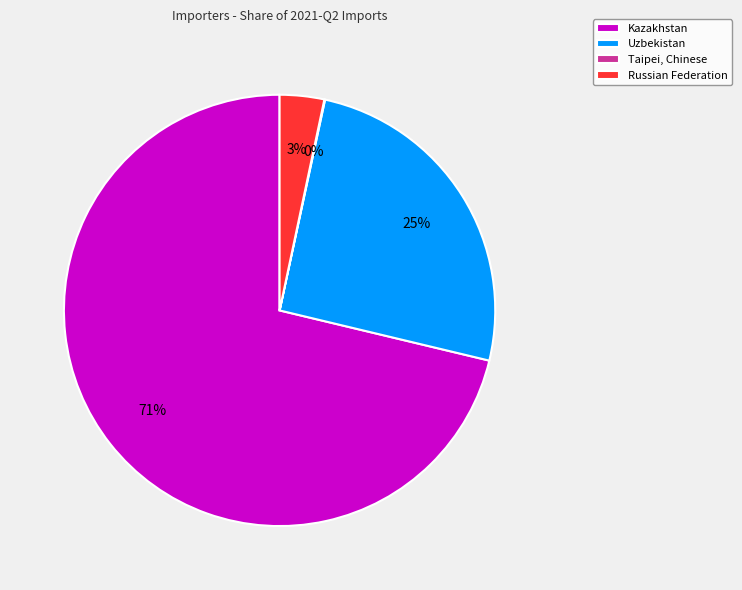

Is Kazakhstan the majority of the pie?

Yes